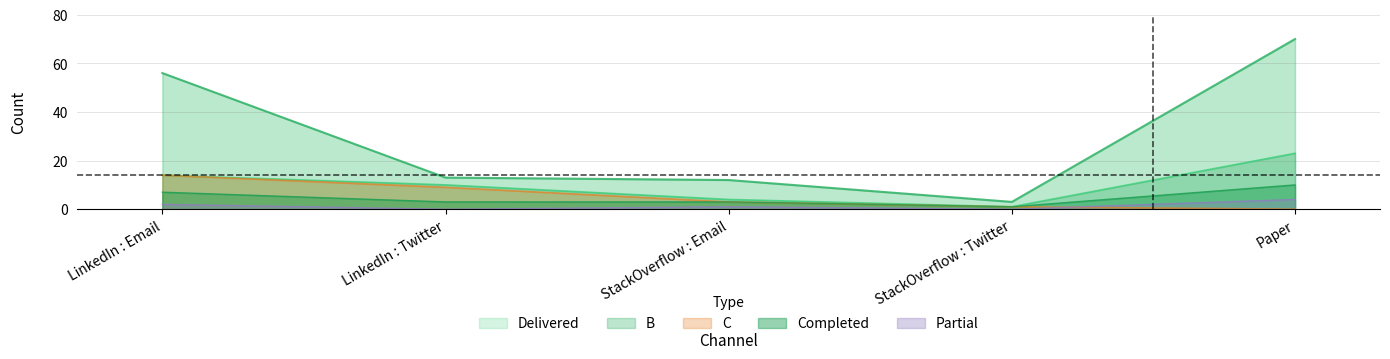

What is the value of the Partial point at the 5th from the left?

4